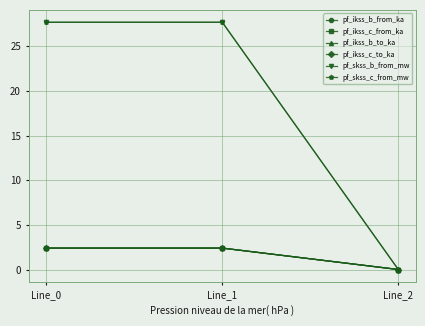

Which series has the widest spread of values?

pf_skss_b_from_mw